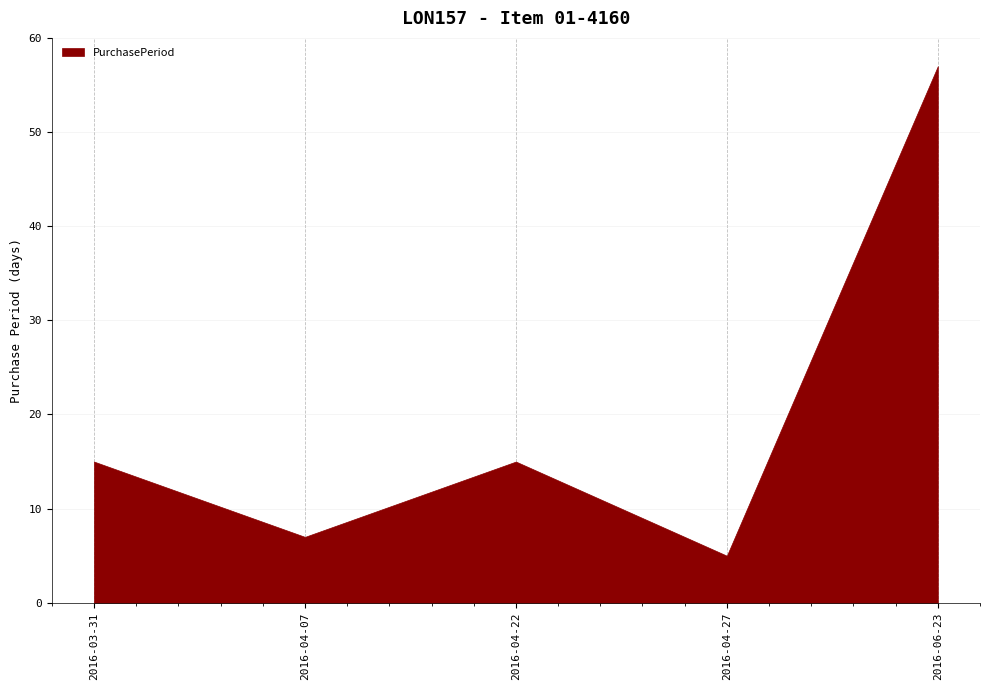

Does the chart have visible grid lines?

Yes